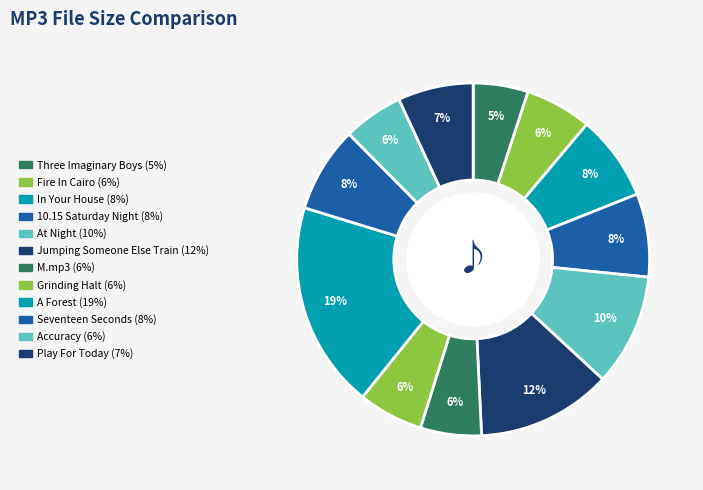

Is there a majority slice in this chart?

No